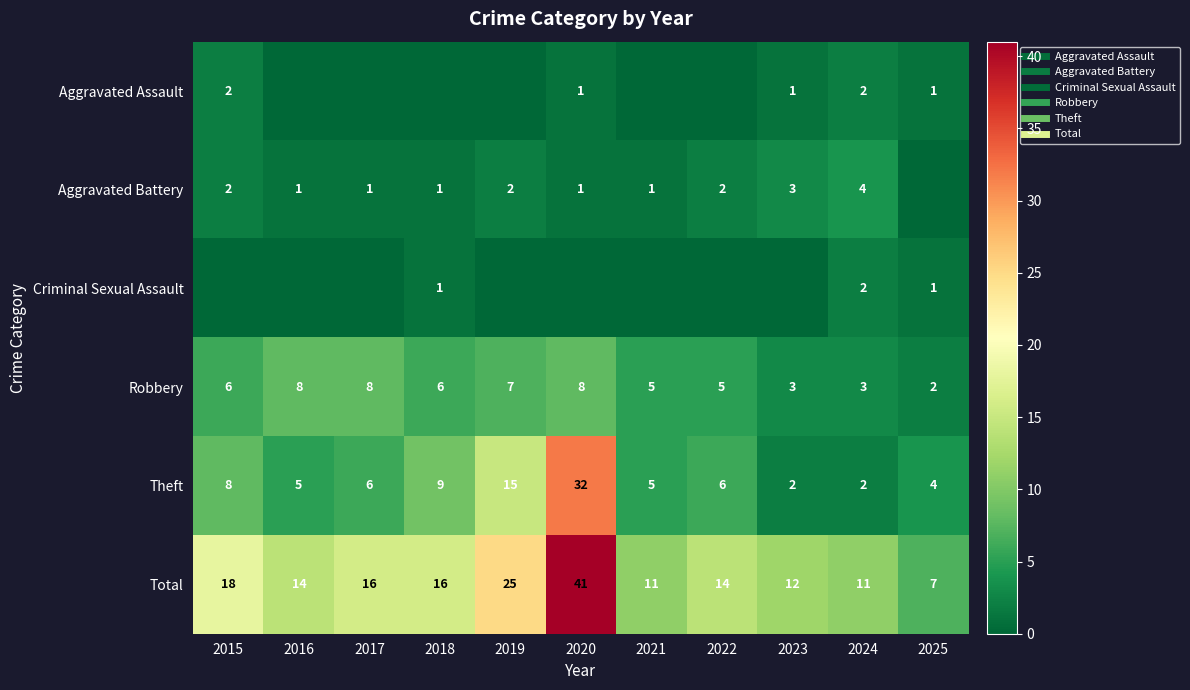

What is the difference between the maximum and minimum values in the Criminal Sexual Assault series?

2